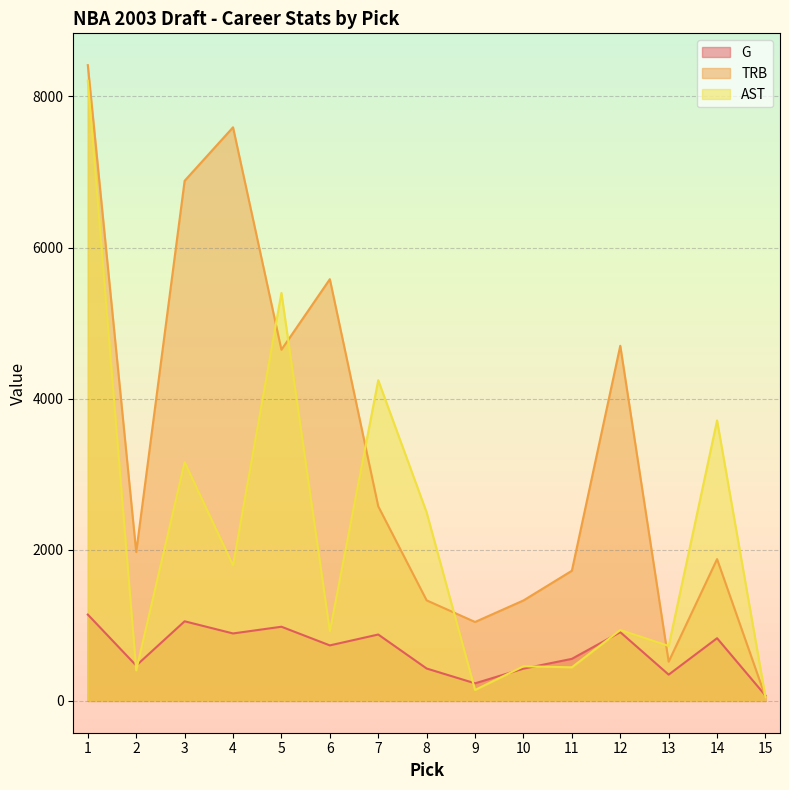

At which label does G reach its minimum?

15